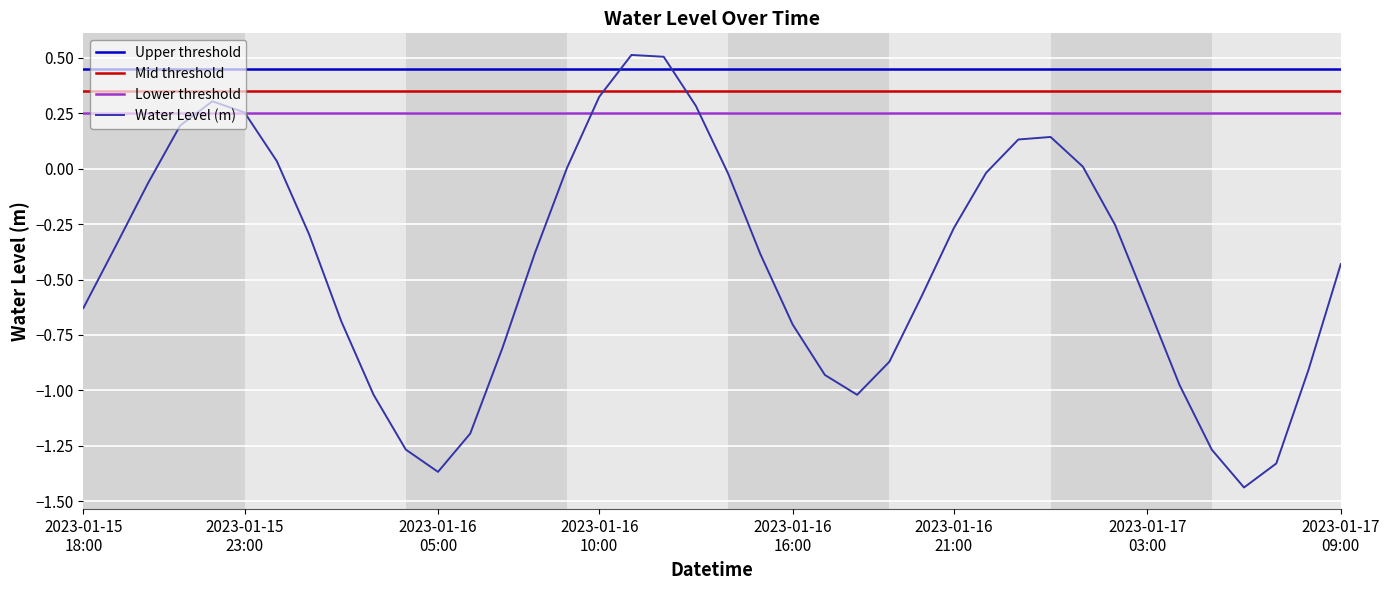

At which label does the data first exceed 0?

2023-01-15 21:00